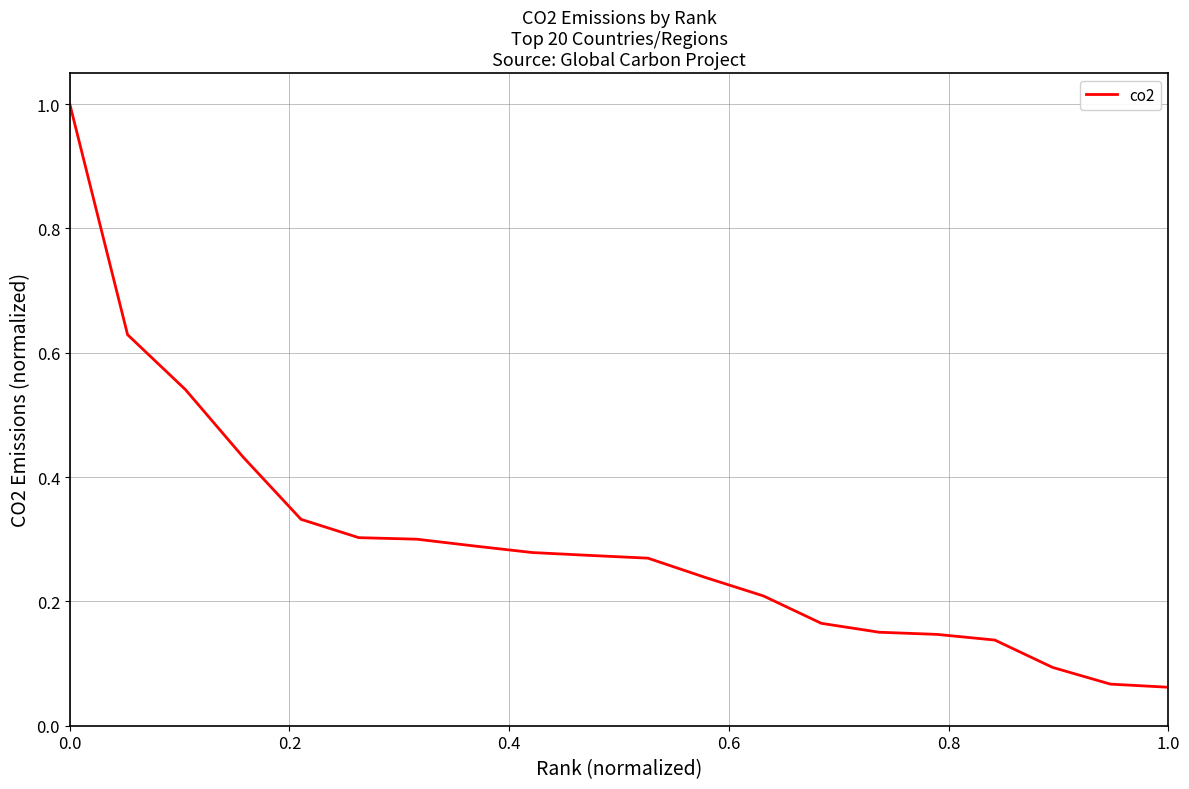

What is the maximum value shown in the chart?

1.0